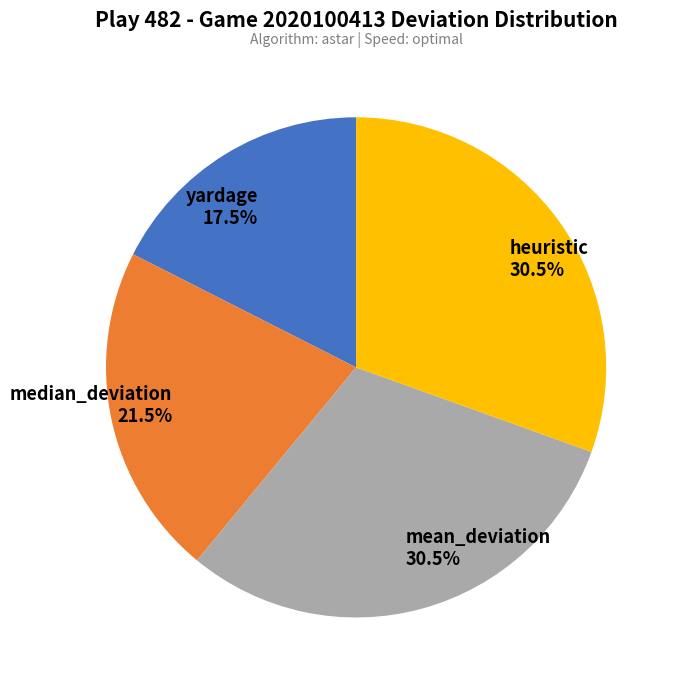

What portion of the pie excludes mean_deviation?

69.5%